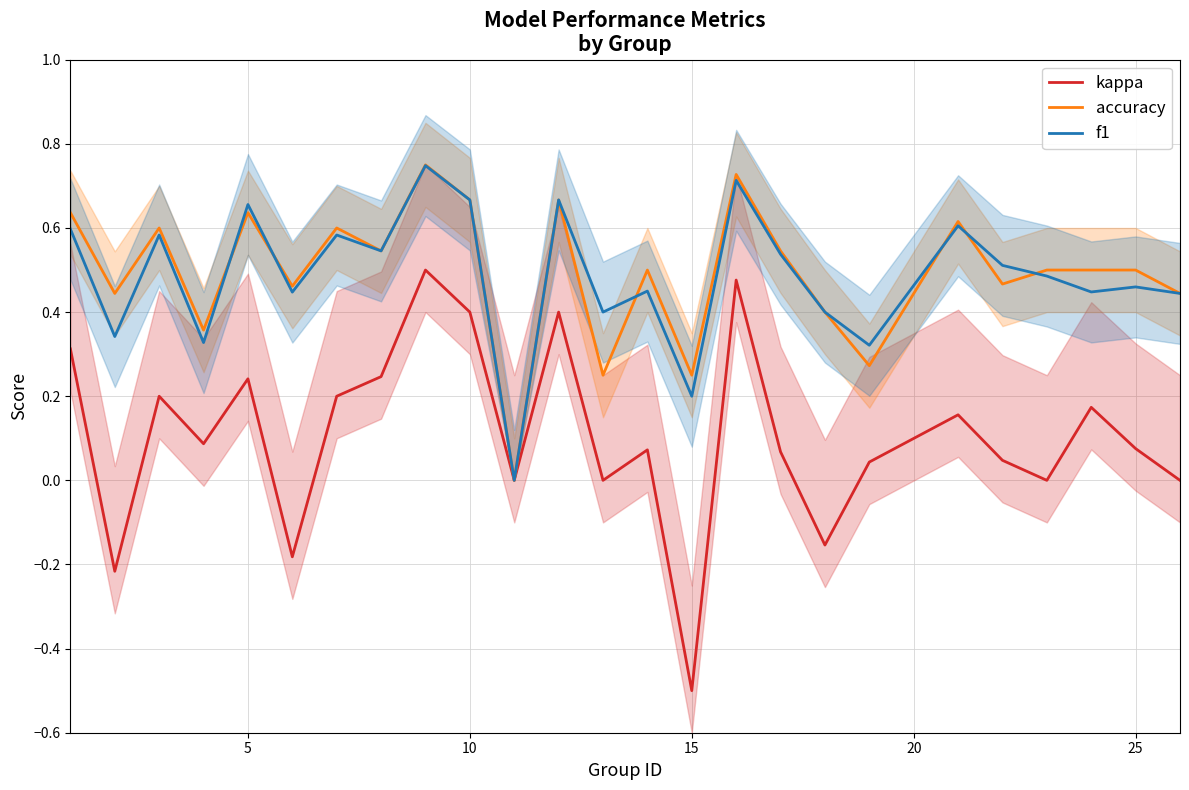

What is the lowest value of the kappa series?

-0.5